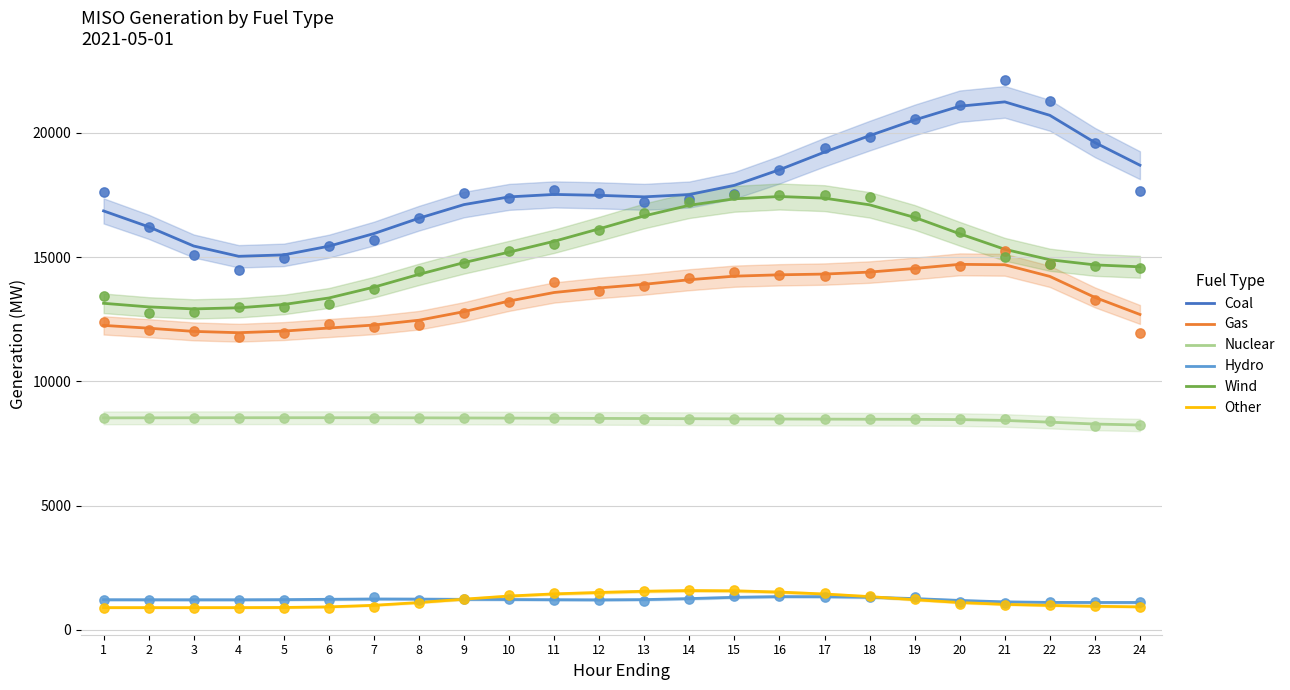

What are all the series names shown in the legend?

Coal, Gas, Nuclear, Hydro, Wind, Other